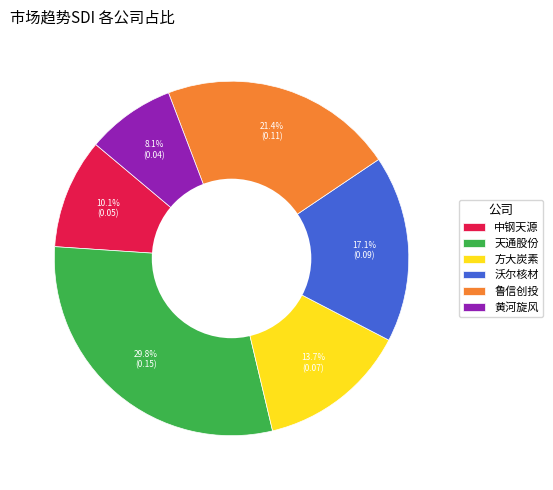

Count the number of slices in the pie.

6